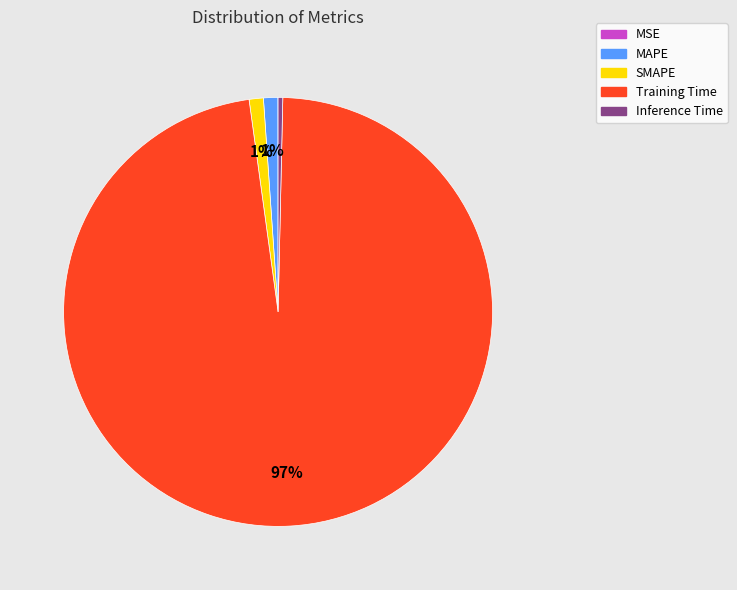

True or false: SMAPE accounts for 14% of the total.

False